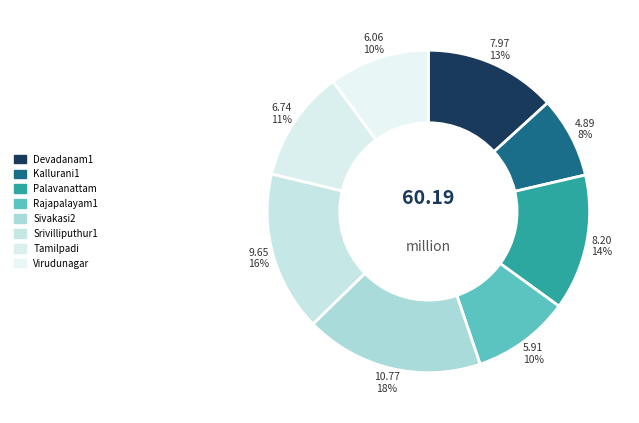

To the nearest percent, what is the combined percentage of Virudunagar and Palavanattam?

24%